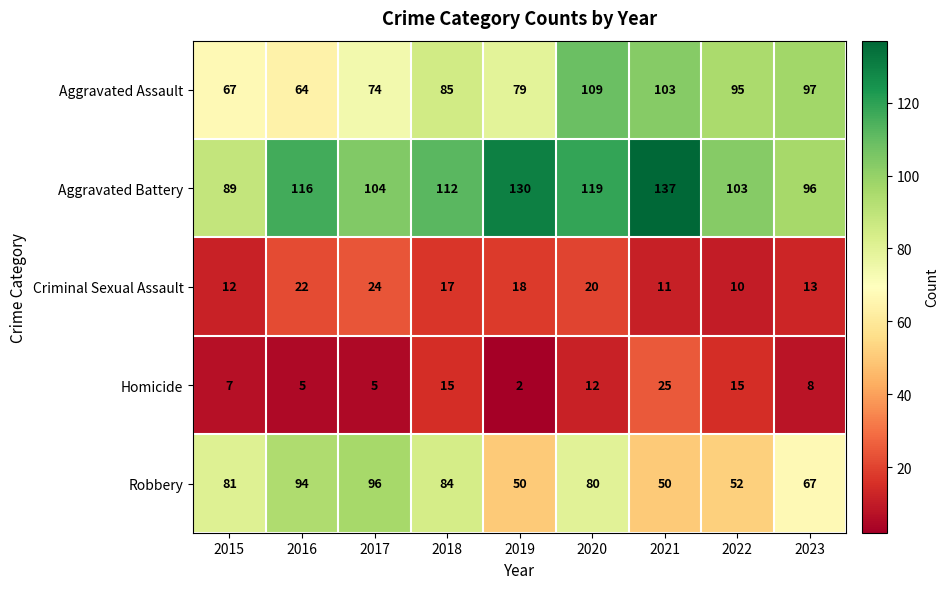

What is the difference between the maximum and minimum values in the Robbery series?

46